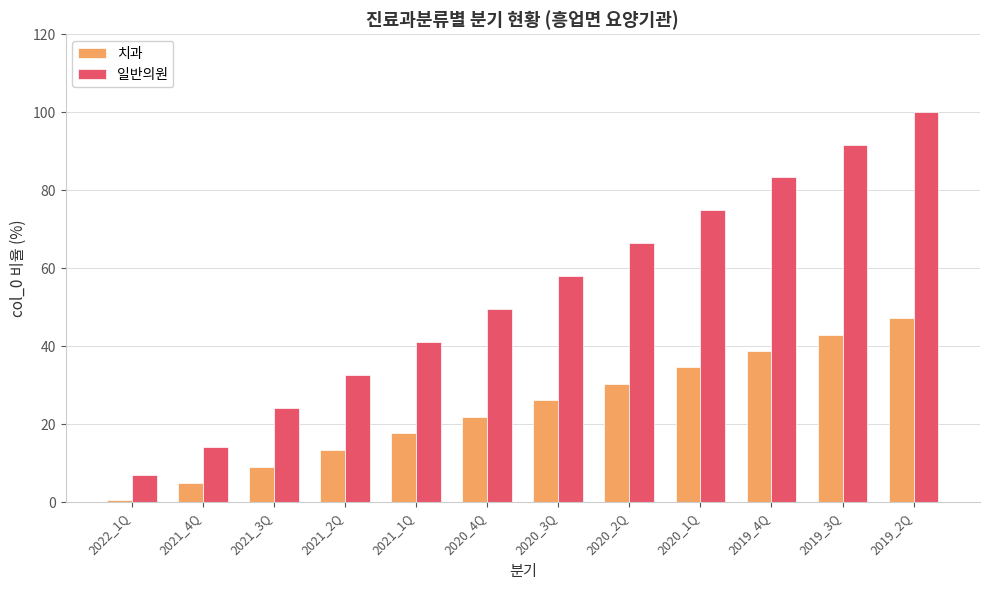

How many data points in 치과 are above 26?

6